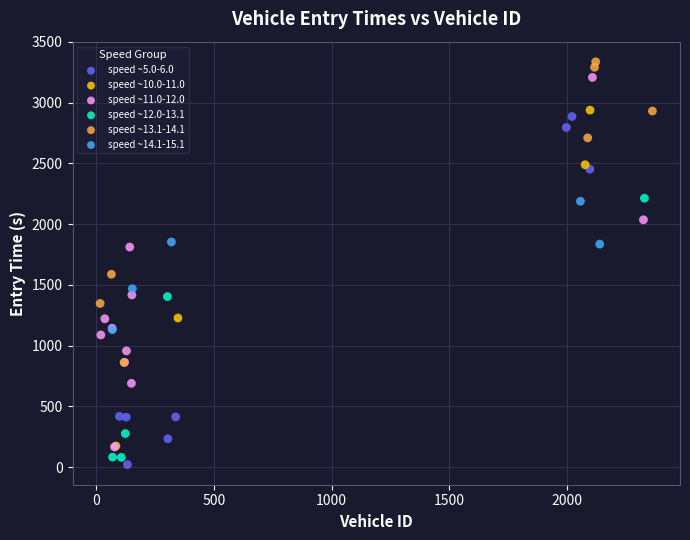

What are all the series names shown in the legend?

speed ~5.0-6.0, speed ~10.0-11.0, speed ~11.0-12.0, speed ~12.0-13.1, speed ~13.1-14.1, speed ~14.1-15.1